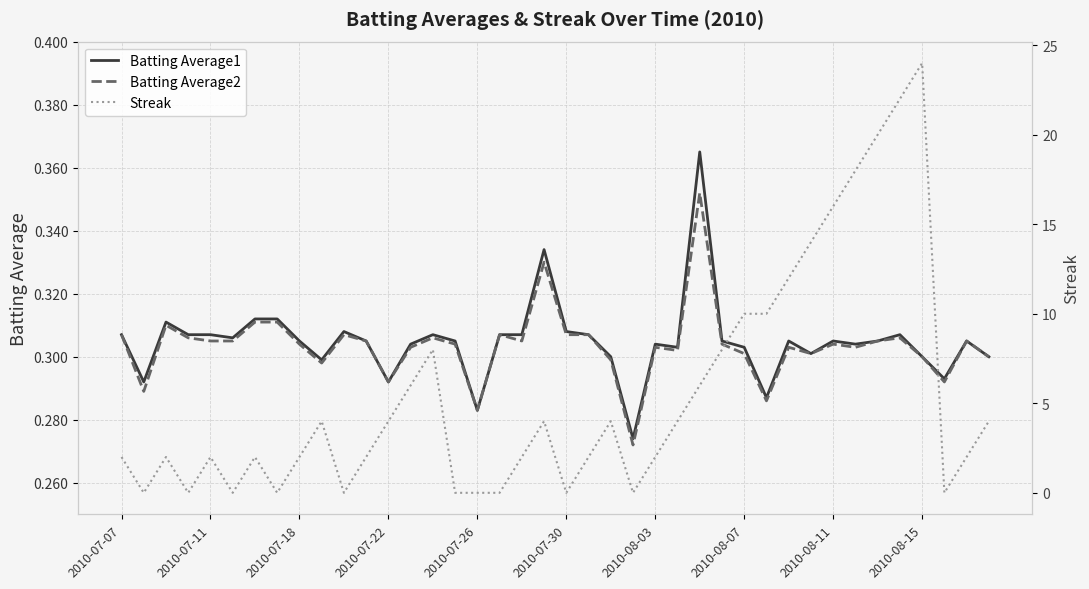

What is the sum of the Batting Average1 values at 39 and 2010-08-03?

0.6